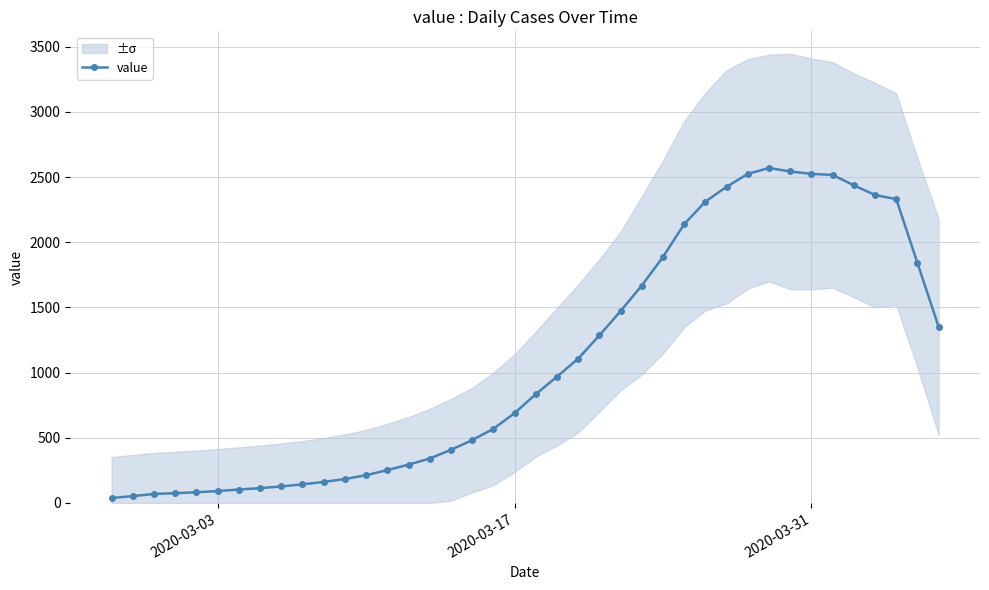

How many data points in value are less than 834?

20